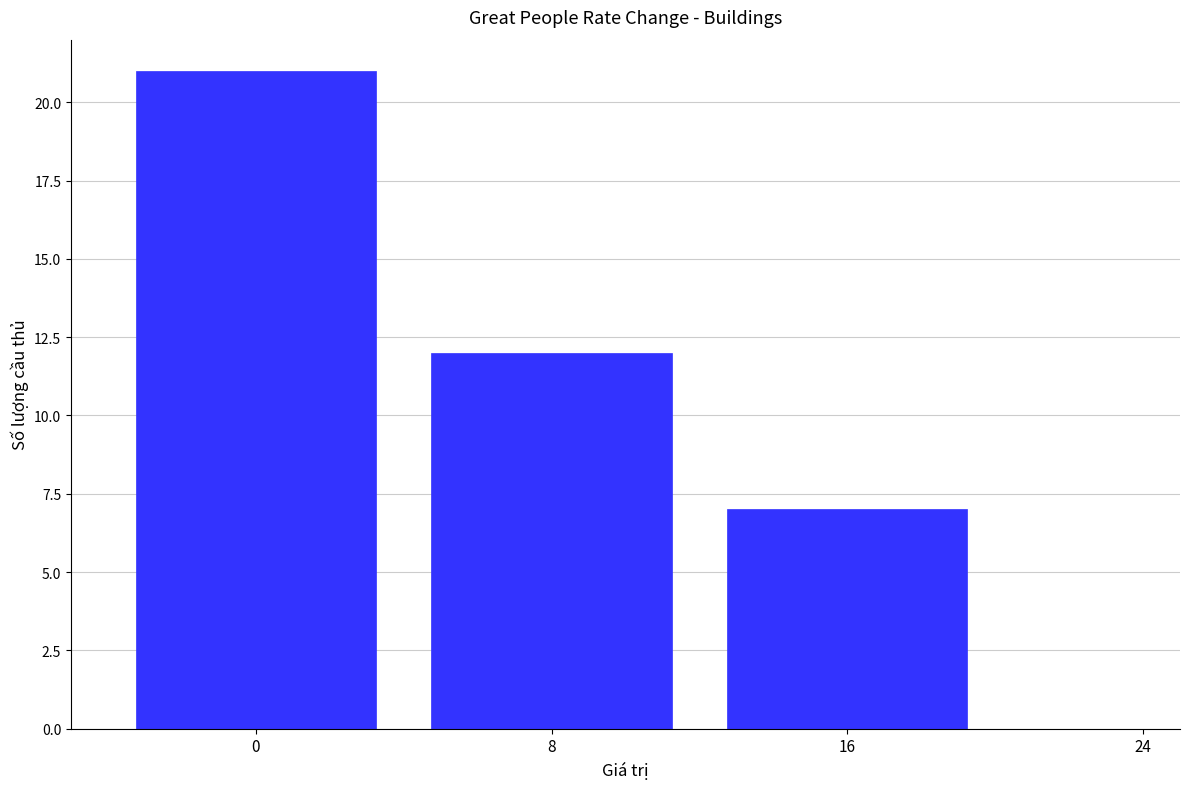

Rank the categories by value from highest to lowest.

0, 8, 16